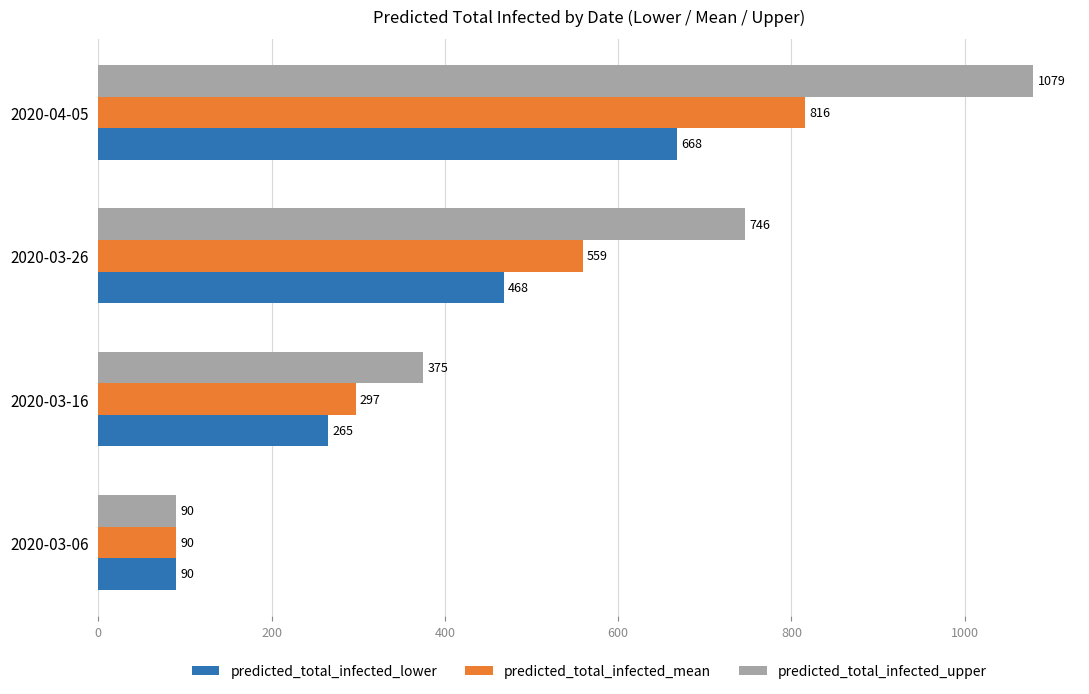

Between 2020-03-16 and 2020-04-05, which series saw the biggest shift?

predicted_total_infected_upper